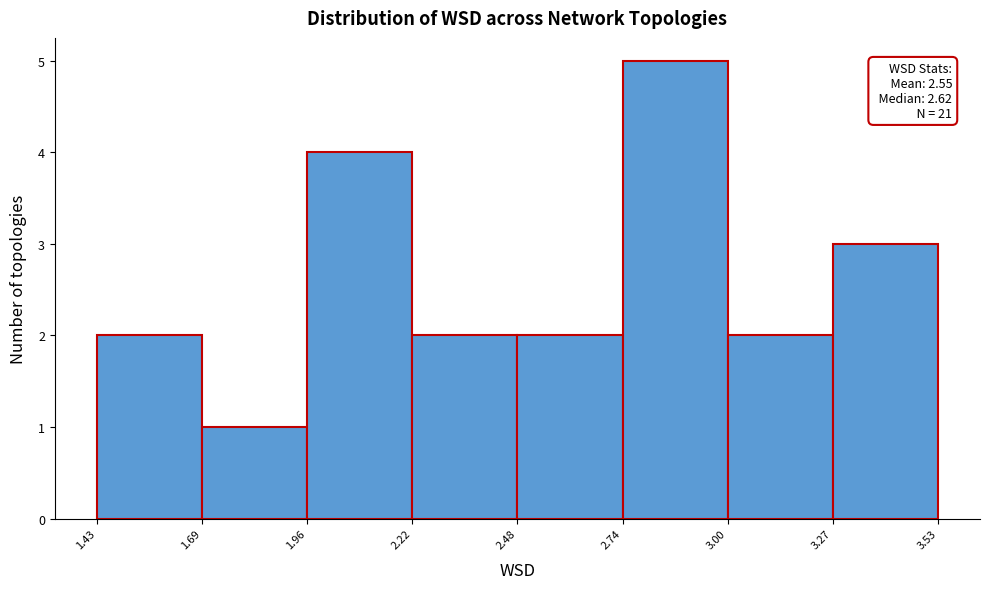

Which range on the x-axis has the tallest bar?

2.74 to 3.00